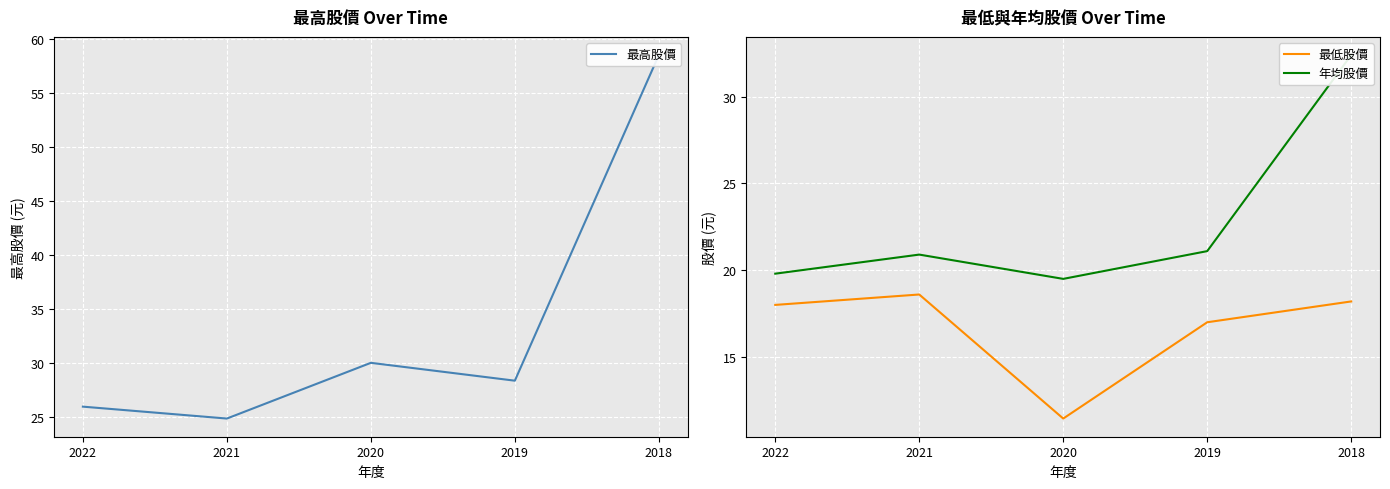

Reading right to left, what are all the values shown in this chart?

最高股價: 58.5	28.4	30.1	24.9	26.0
最低股價: 18.2	17.0	11.4	18.6	18.0
年均股價: 32.4	21.1	19.5	20.9	19.8